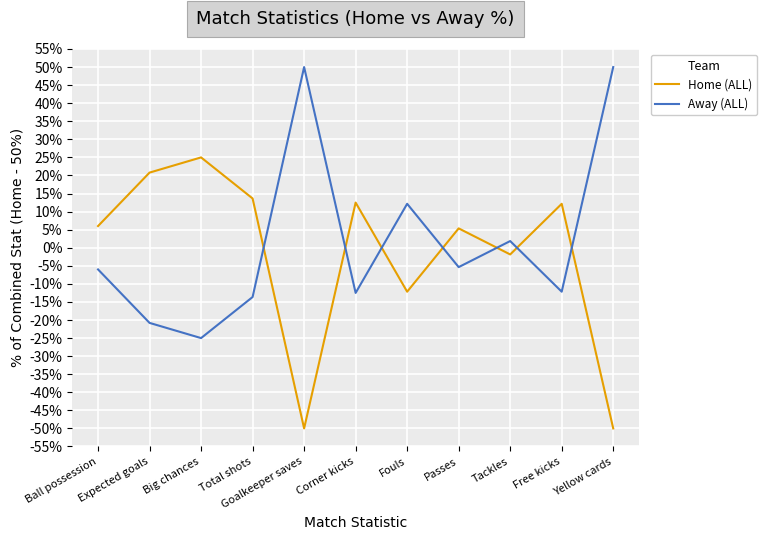

Read the Home (ALL) value at Yellow cards.

-50.0